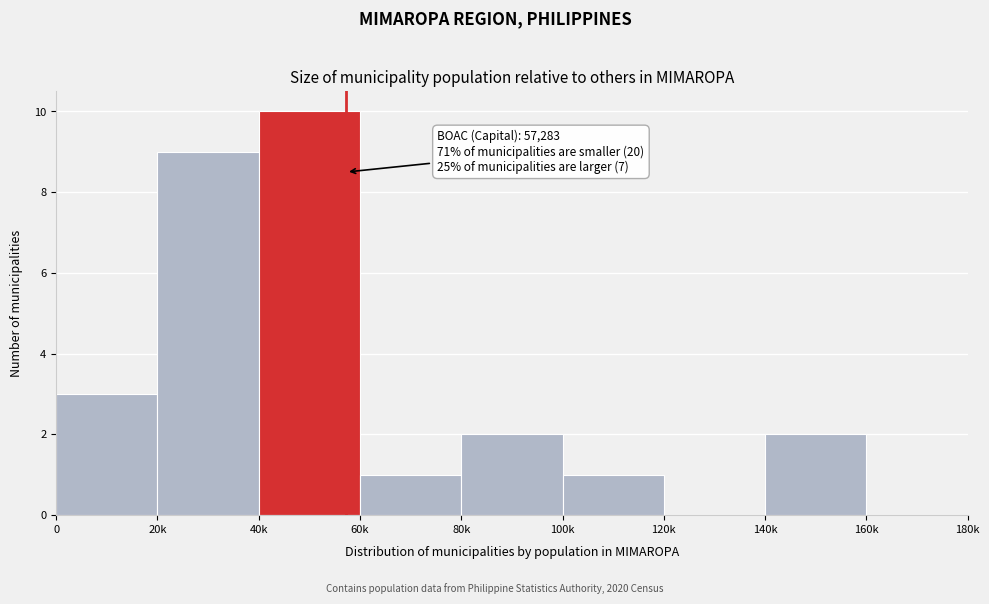

Reading left to right, transcribe all the data shown in this chart.

0=3	20k=9	40k=10	60k=1	80k=2	100k=1	120k=0	140k=2	160k=0